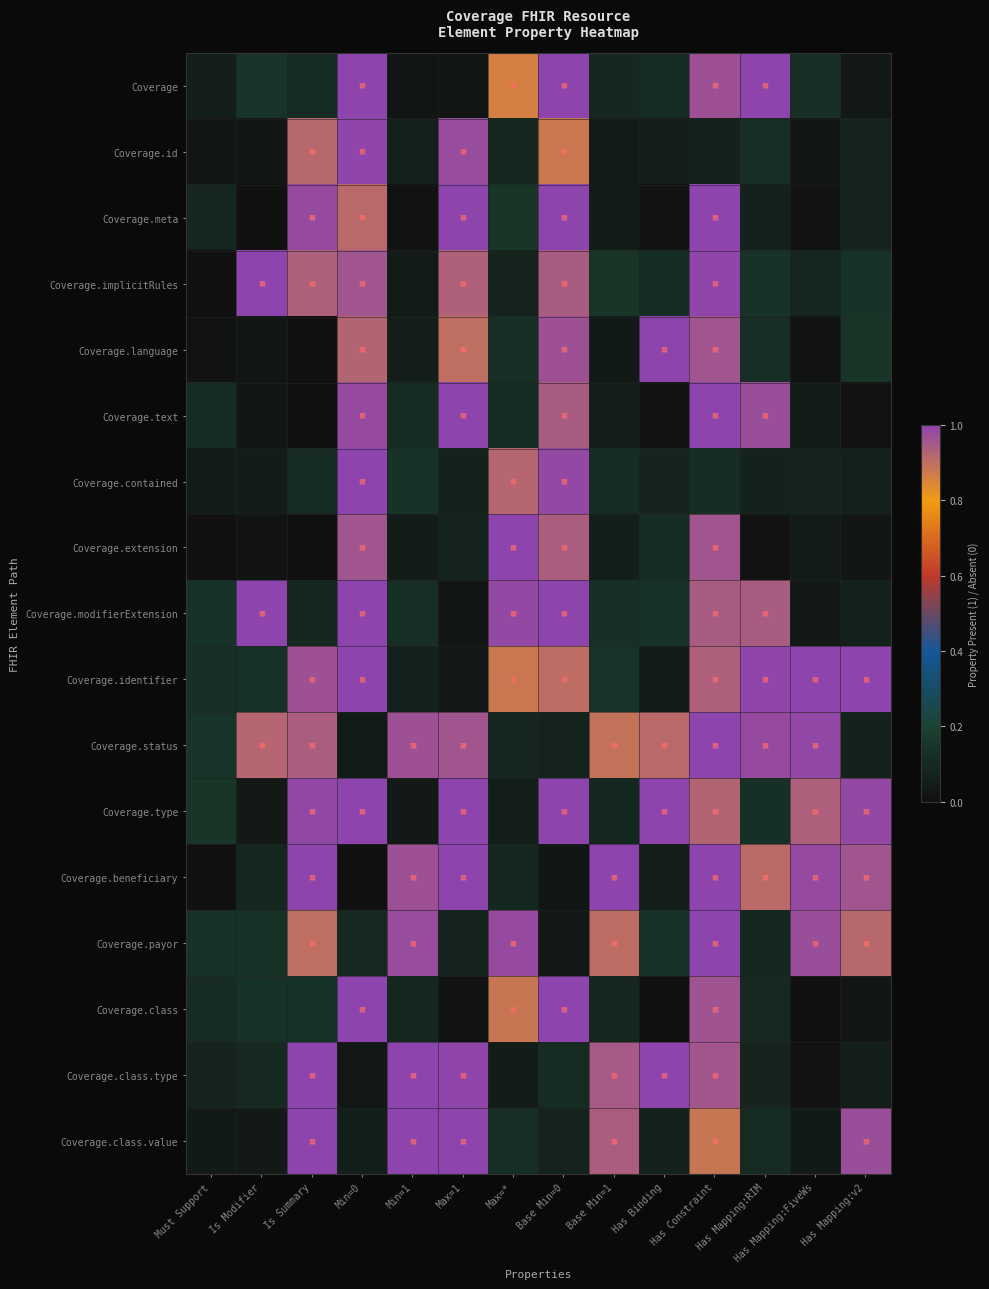

Which series has the widest spread of values?

Coverage.class